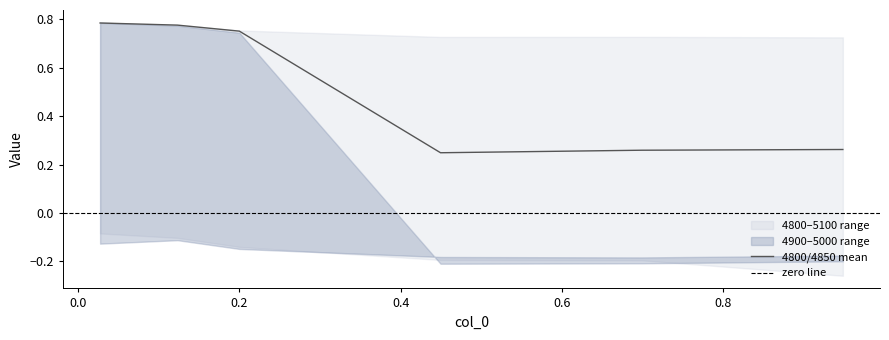

What is the sum of the 4900 values at 4 and 5?

-0.4